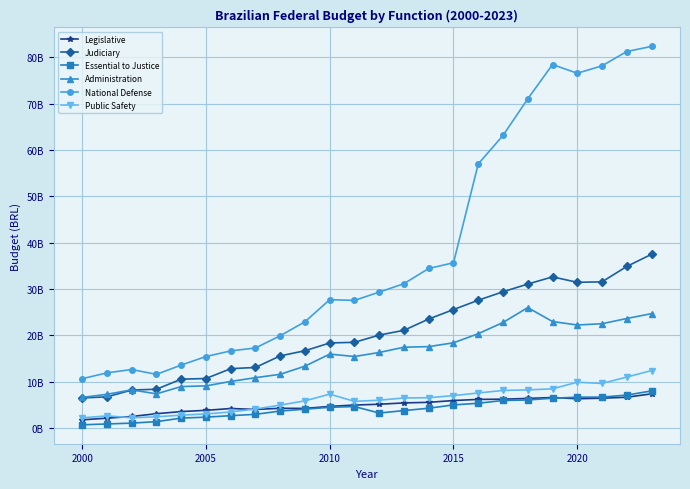

Is this an area chart (filled region under the line)?

No